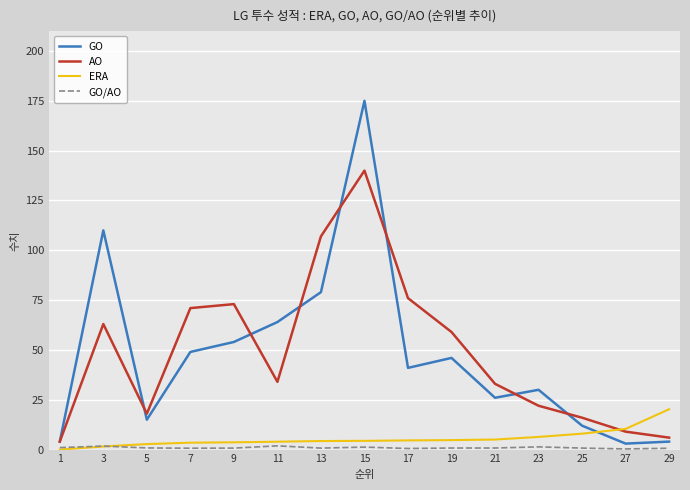

What is the maximum value shown in the chart?

175.0